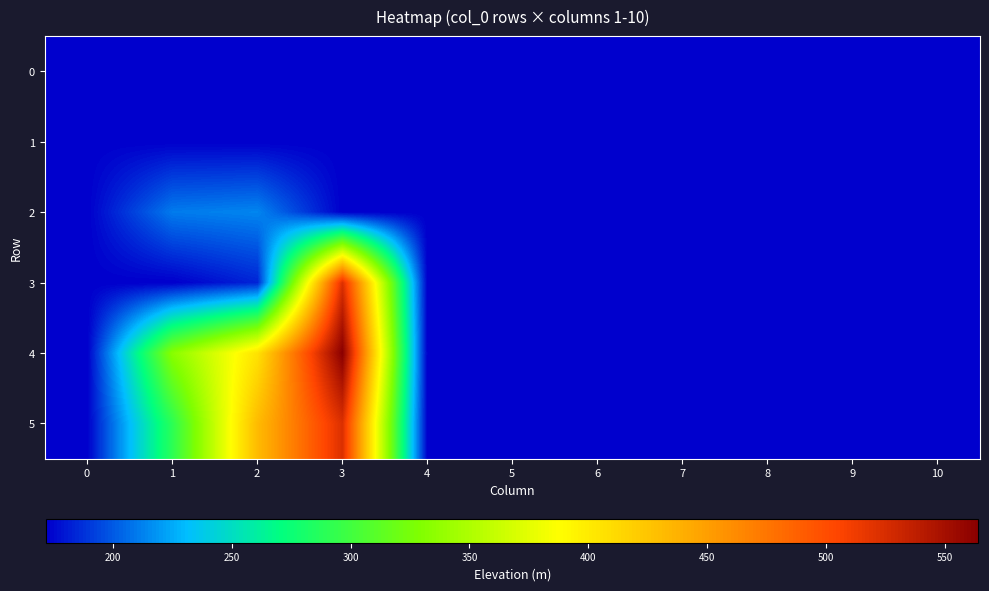

Which series has the largest total across all categories?

4